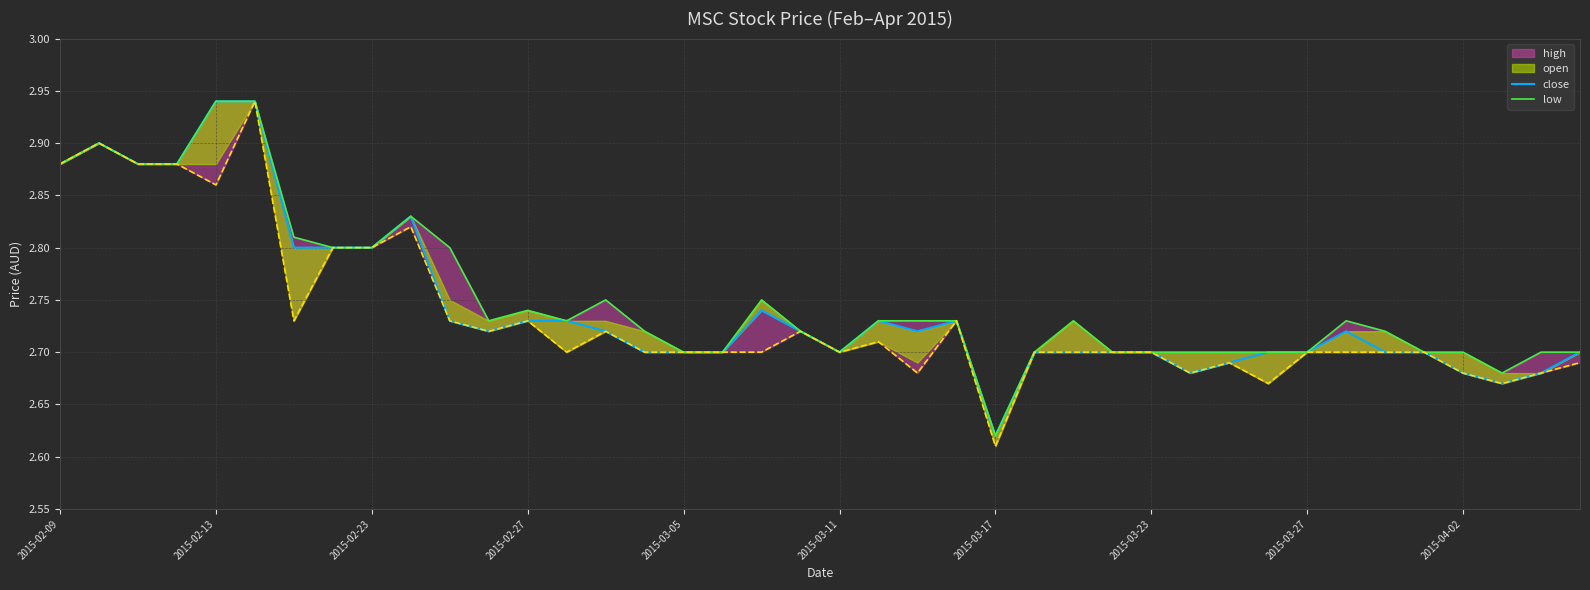

True or false: low and close cross at least once.

False